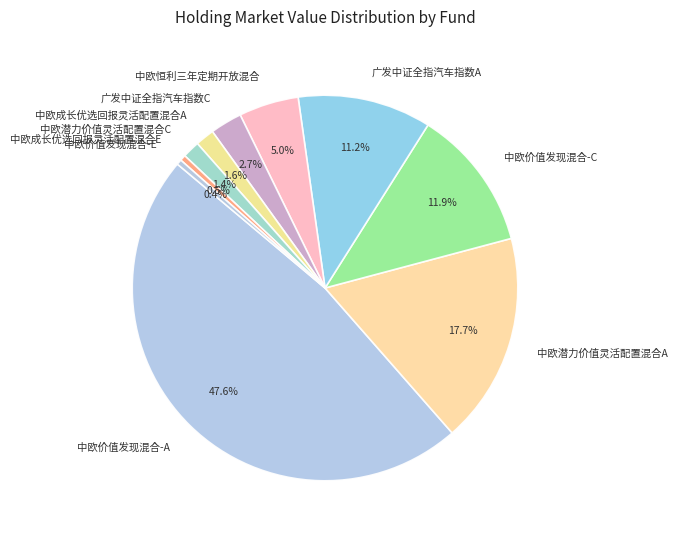

True or false: 中欧价值发现混合-A accounts for 48% of the total.

True